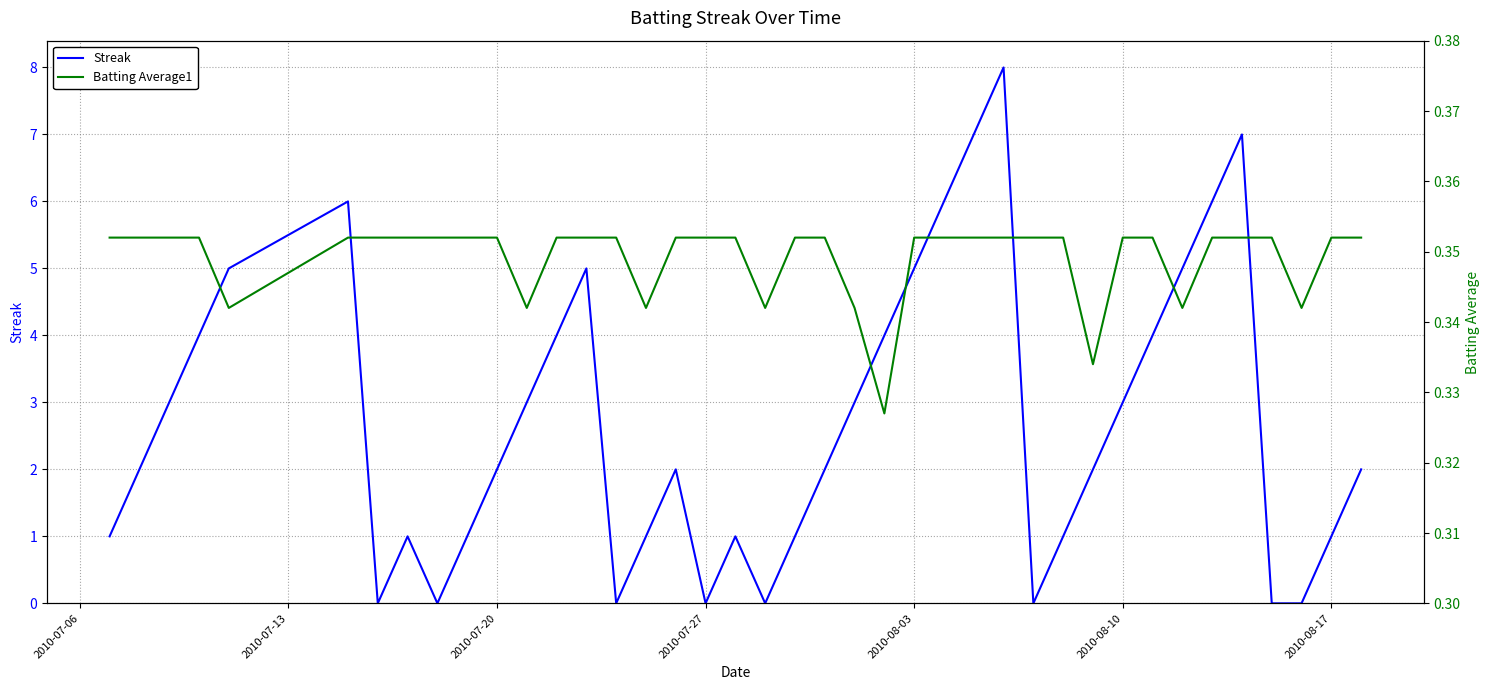

What is the highest value of the Streak series?

8